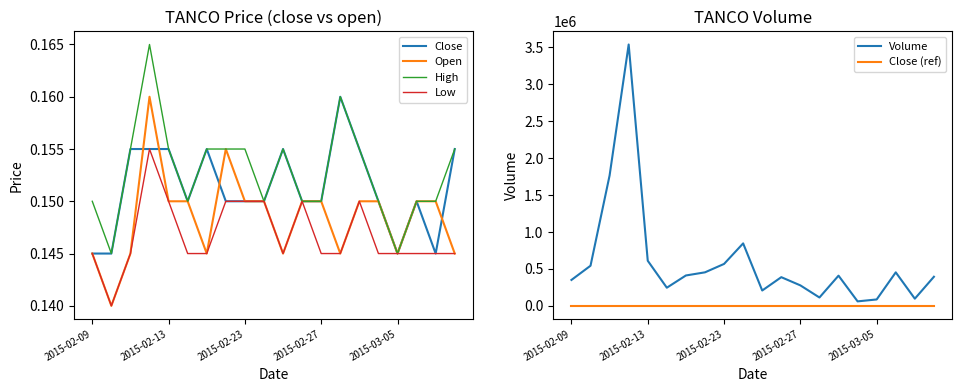

Is this an area chart (filled region under the line)?

No